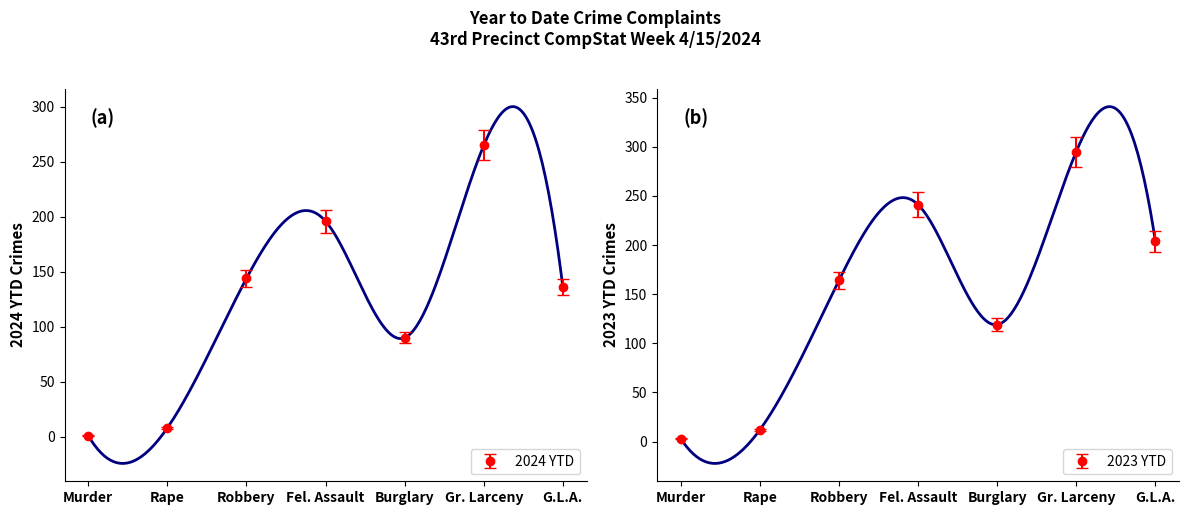

True or false: 2023 YTD and 2024 YTD intersect in this chart.

False